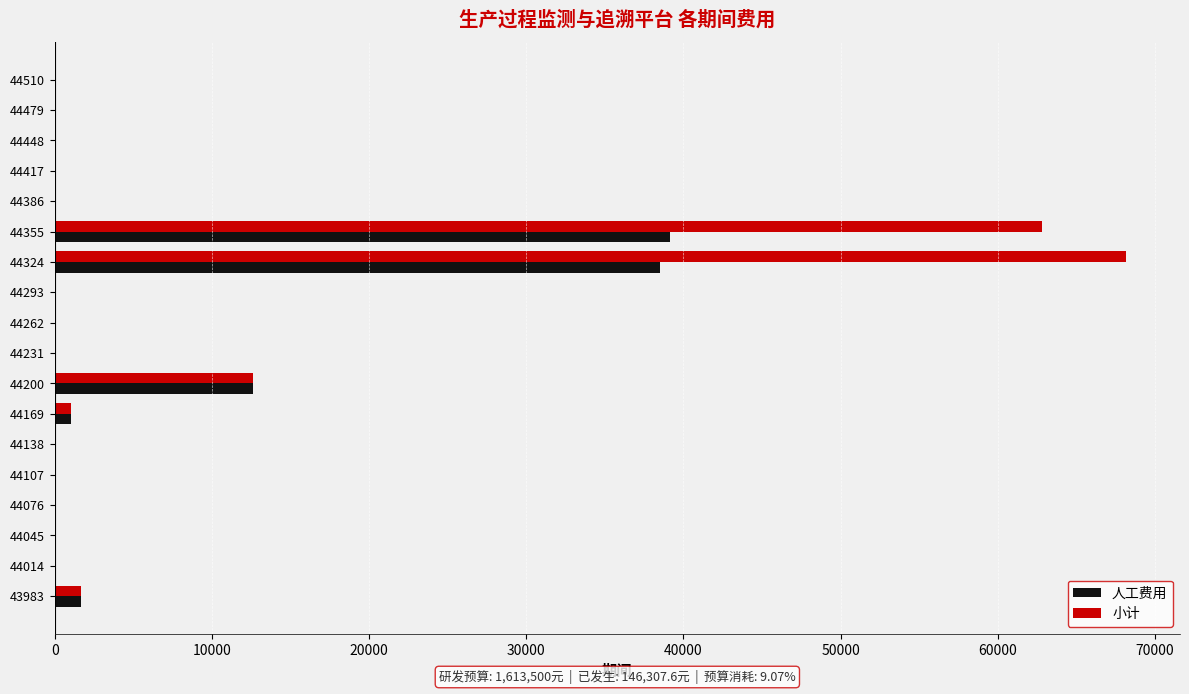

What is the sum of the 人工费用 values at 43983 and 44231?

1658.2